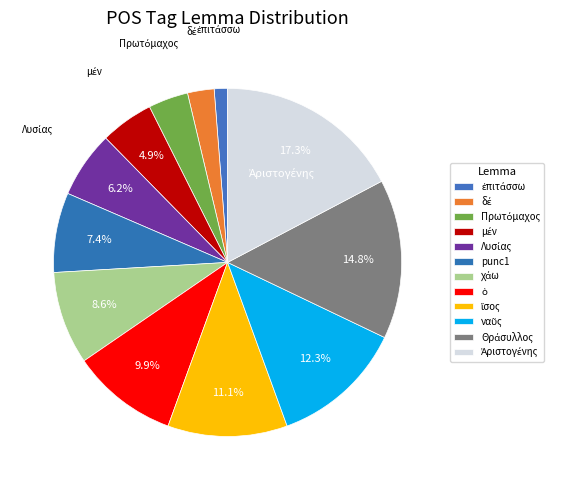

How many segments does this pie chart have?

12